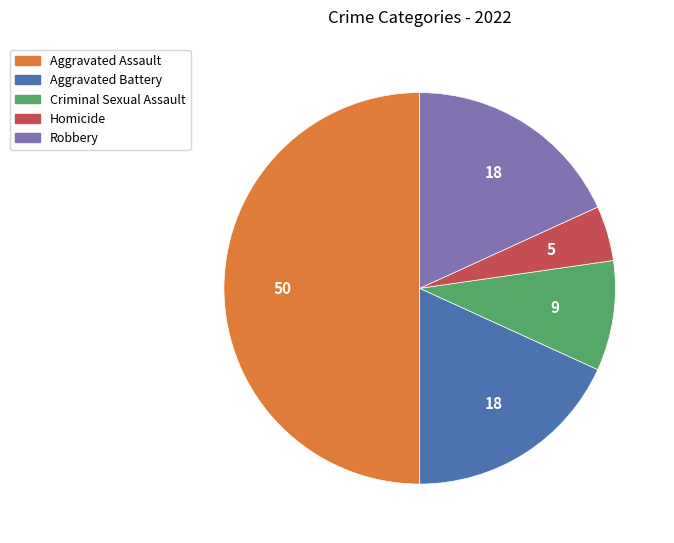

Which has a higher value, Homicide or Aggravated Assault?

Aggravated Assault